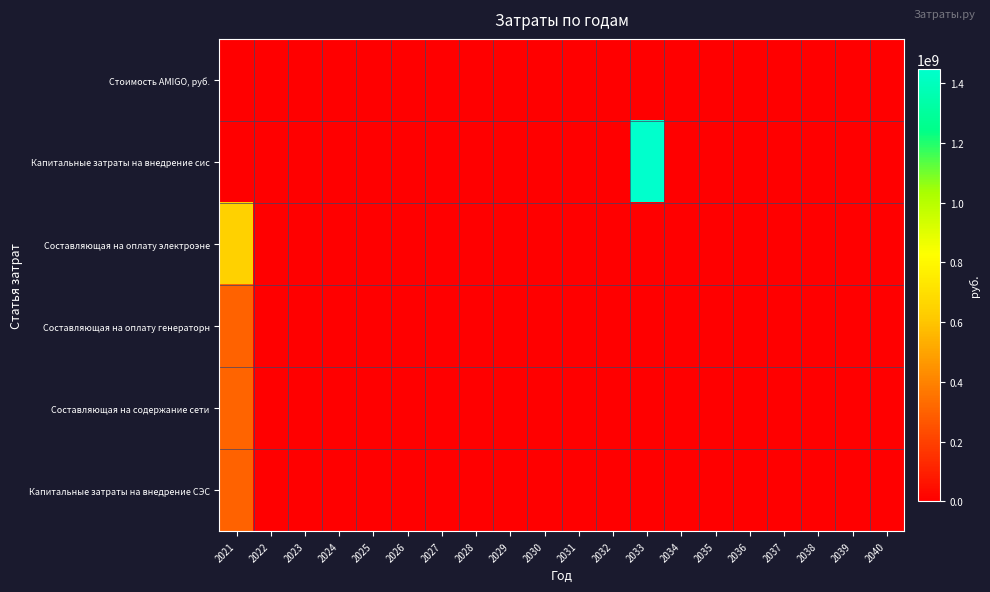

Count the number of data series in this chart.

6